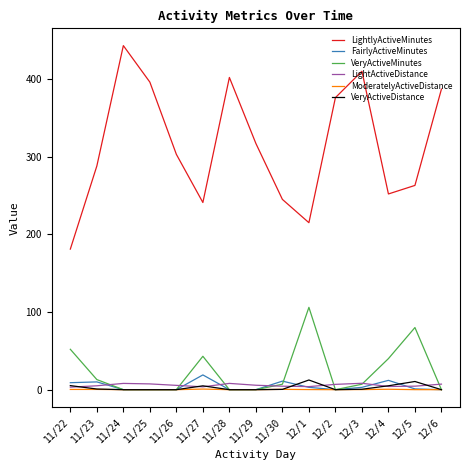

Where does the LightlyActiveMinutes series first go above 303?

11/24